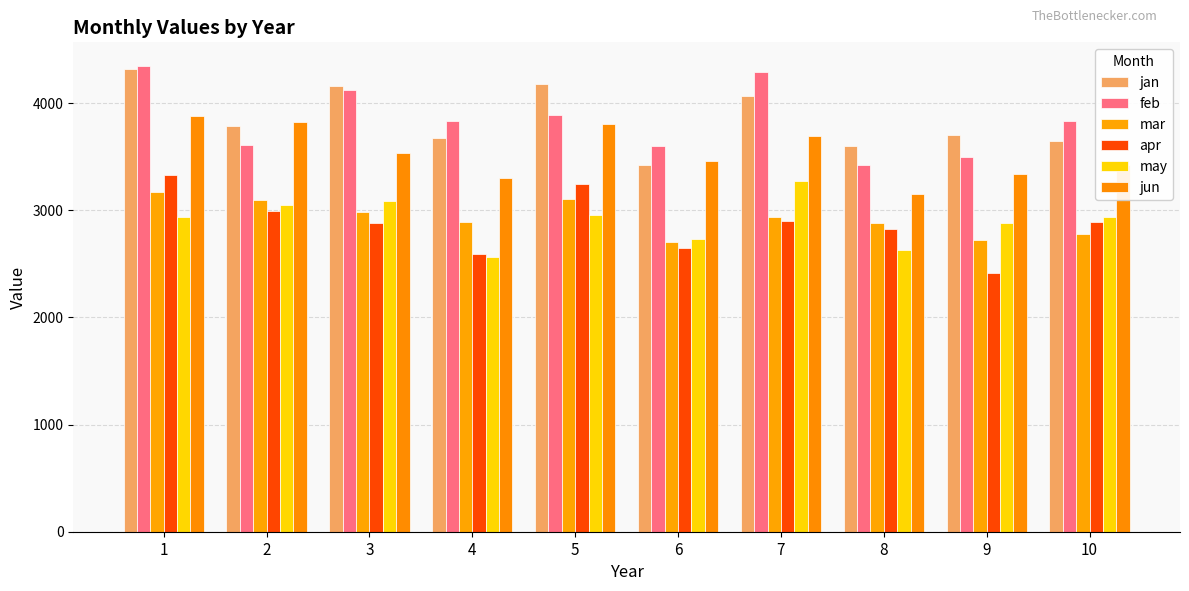

Which series has the largest range (max minus min)?

feb